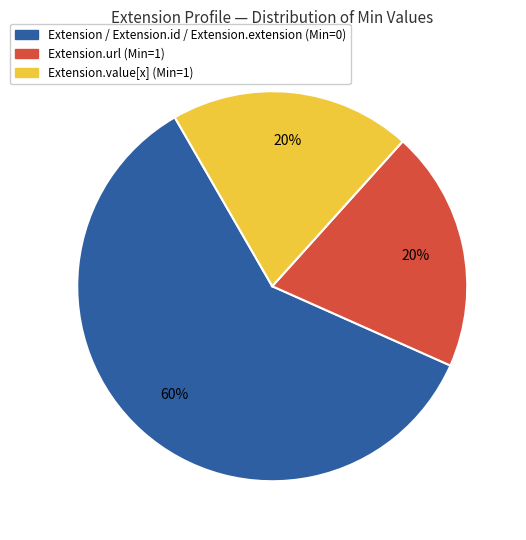

Is there a majority slice in this chart?

Yes